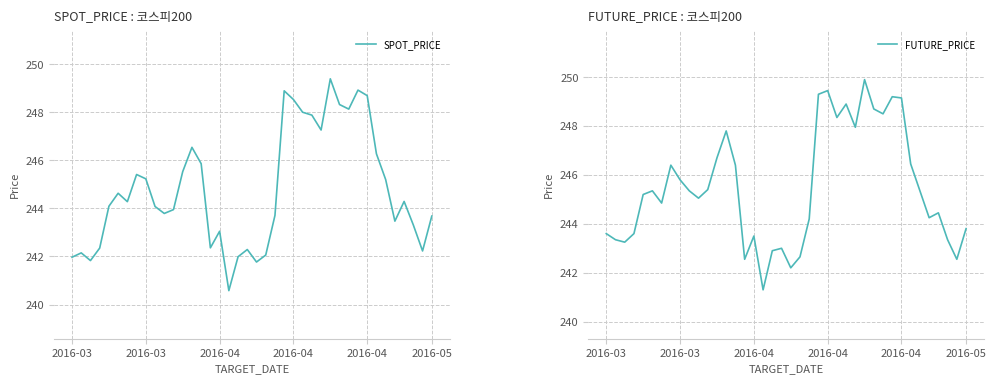

At which category is the sum across all series the highest?

28